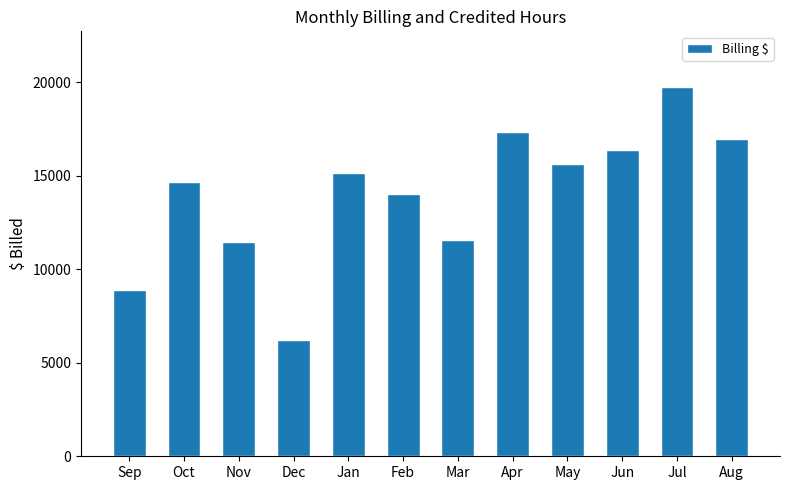

What is the difference between the second highest and minimum values?

11136